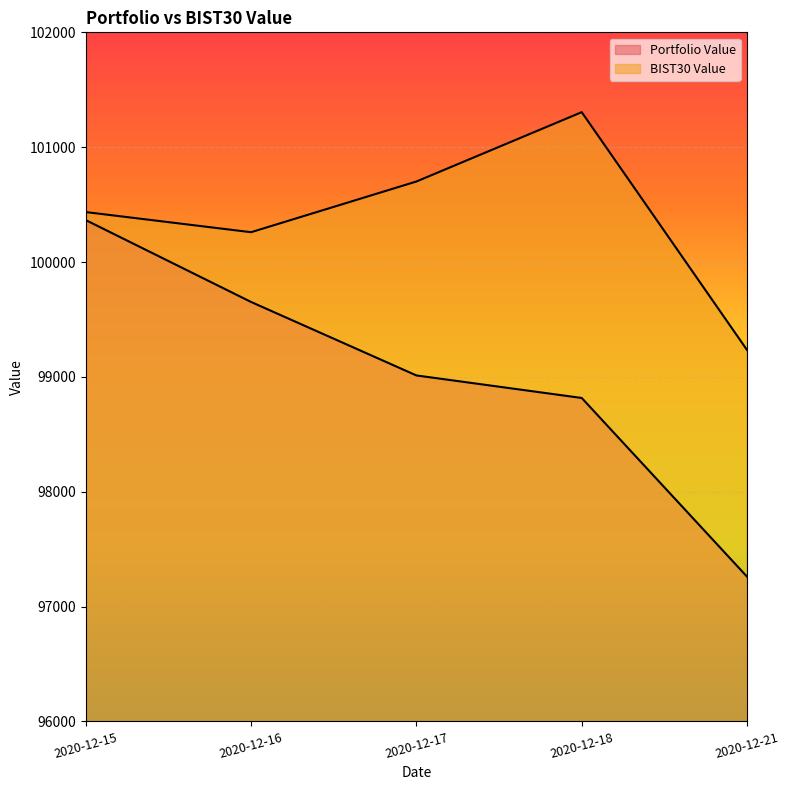

List the series in order of their overall mean, highest first.

BIST30 Value, Portfolio Value